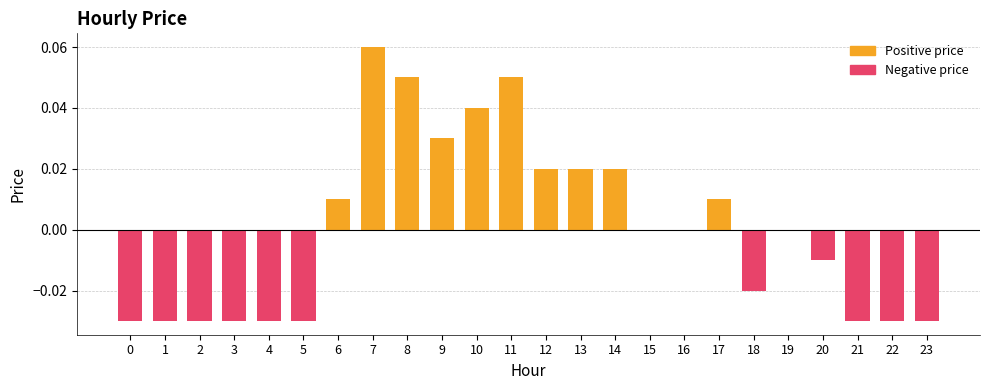

Reading right to left, what are all the values shown in this chart?

Positive price: 23=0.0	22=0.0	21=0.0	20=0.0	19=0.0	18=0.0	17=0.0	16=0.0	15=0.0	14=0.0	13=0.0	12=0.0	11=0.1	10=0.0	9=0.0	8=0.1	7=0.1	6=0.0	5=0.0	4=0.0	3=0.0	2=0.0	1=0.0	0=0.0
Negative price: 23=-0.0	22=-0.0	21=-0.0	20=-0.0	19=0.0	18=-0.0	17=0.0	16=0.0	15=0.0	14=0.0	13=0.0	12=0.0	11=0.0	10=0.0	9=0.0	8=0.0	7=0.0	6=0.0	5=-0.0	4=-0.0	3=-0.0	2=-0.0	1=-0.0	0=-0.0